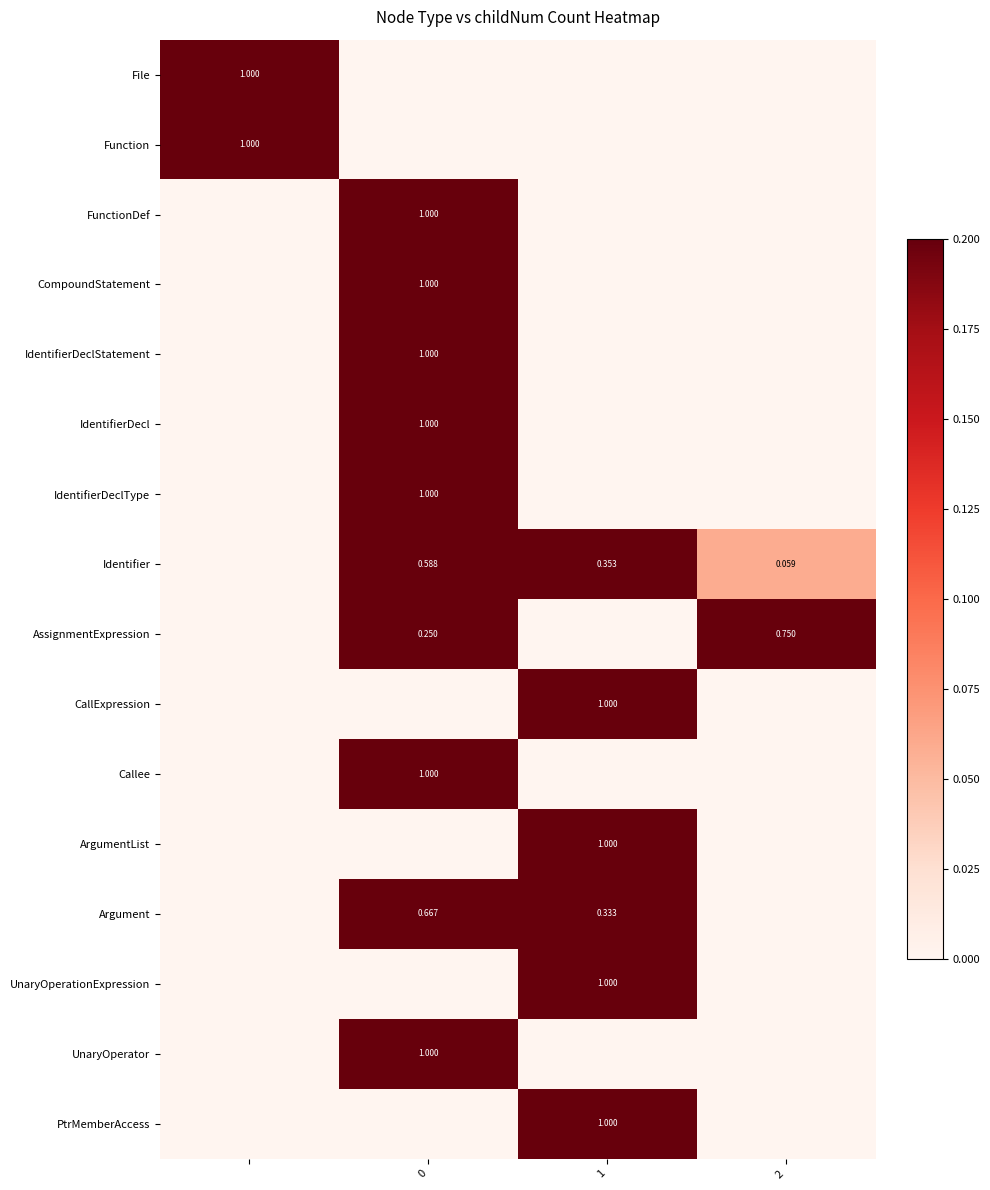

The value of AssignmentExpression at 2 is 0.2. True or false?

False